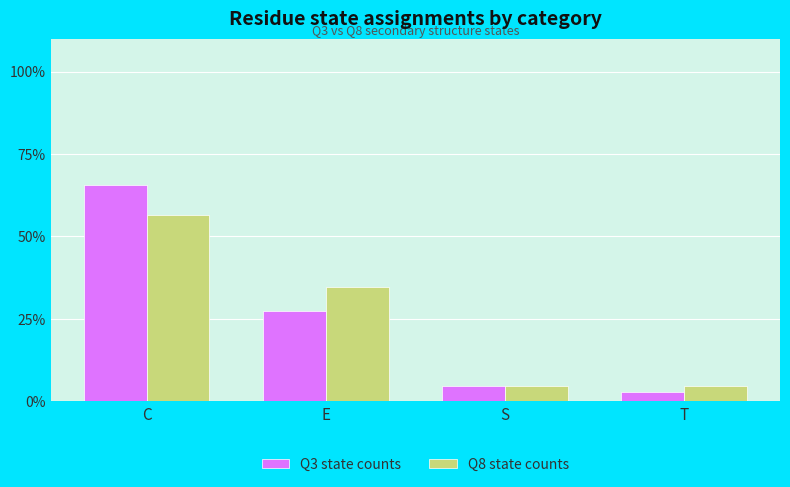

Is it true that Q8 state counts equals 60.1 at E?

False